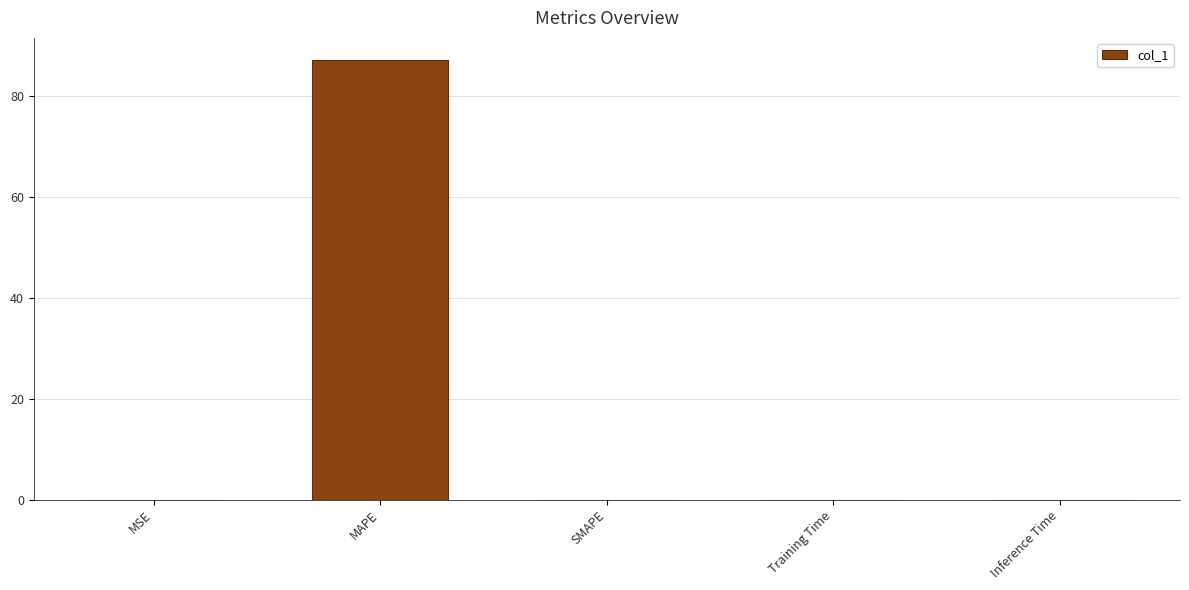

True or false: the data shows 0.0 at SMAPE.

True